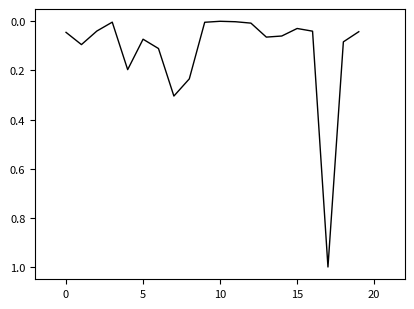

True or false: the data has more than 2 interior local peaks.

True